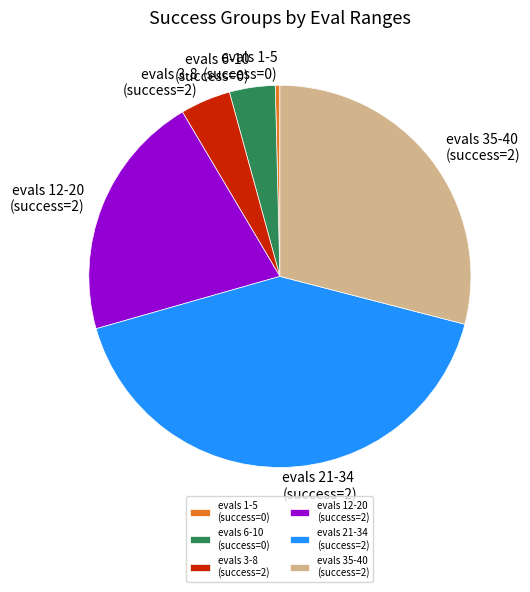

What is the largest slice in the pie chart?

evals 21-34 (success=2)